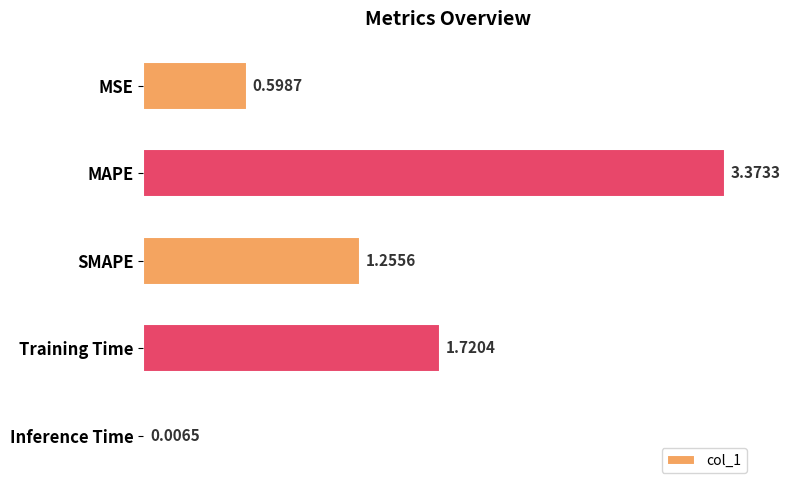

What is the change in value from SMAPE to Inference Time?

-1.2